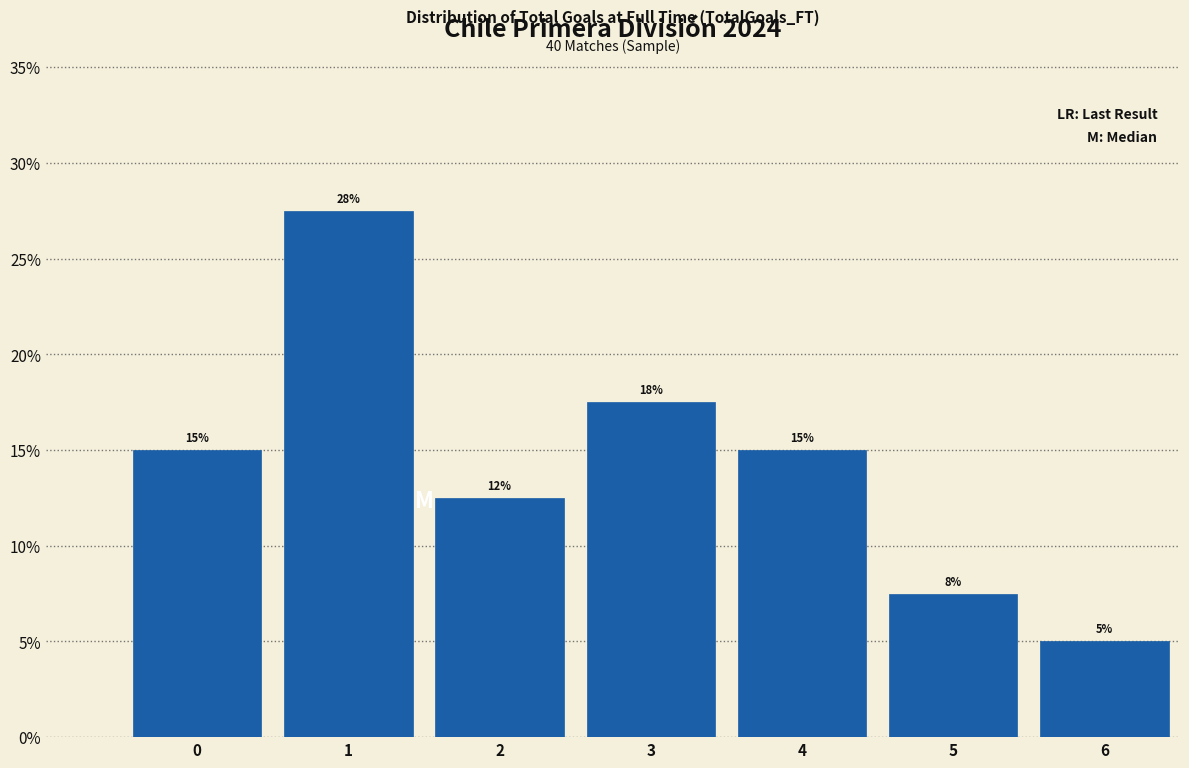

Does the chart contain any negative values?

No